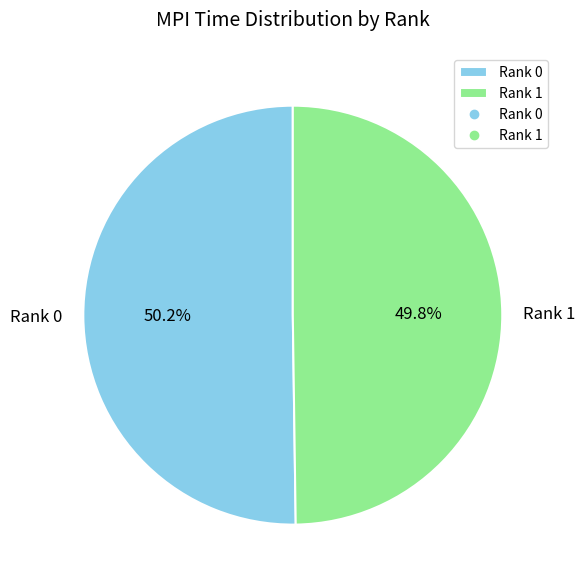

Is there a majority slice in this chart?

Yes